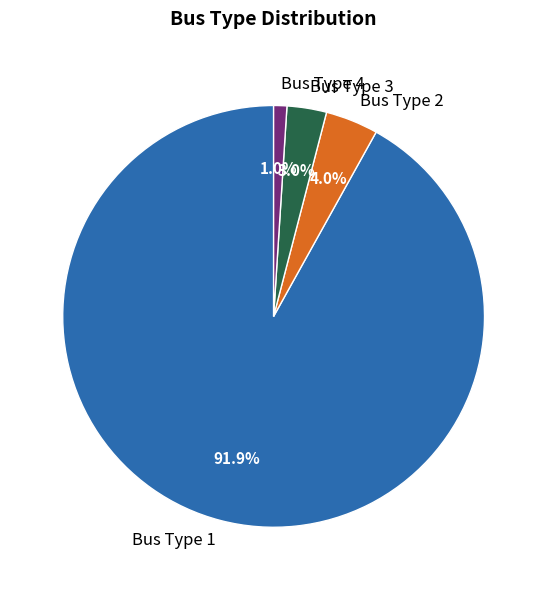

How much of the chart is everything except Bus Type 2?

96.0%